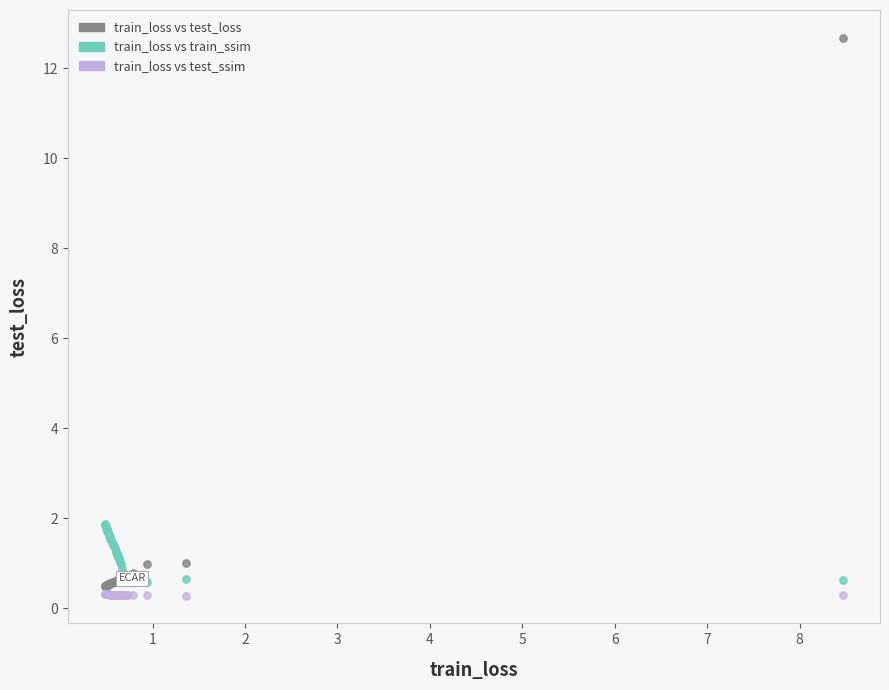

Which series has the widest spread of Y values?

train_loss vs test_loss